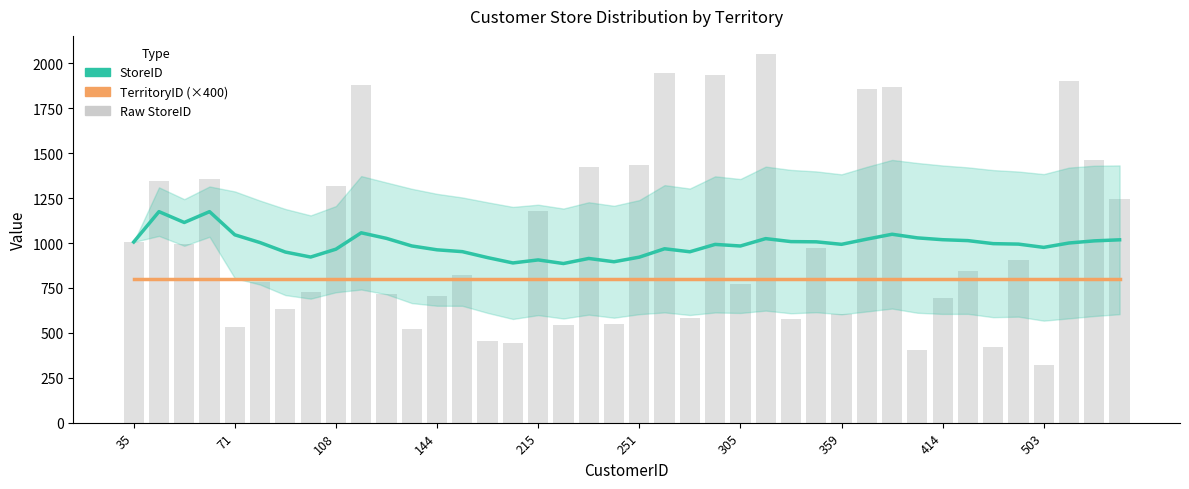

What is the value of the StoreID bar at the 34th from the left?

1013.7